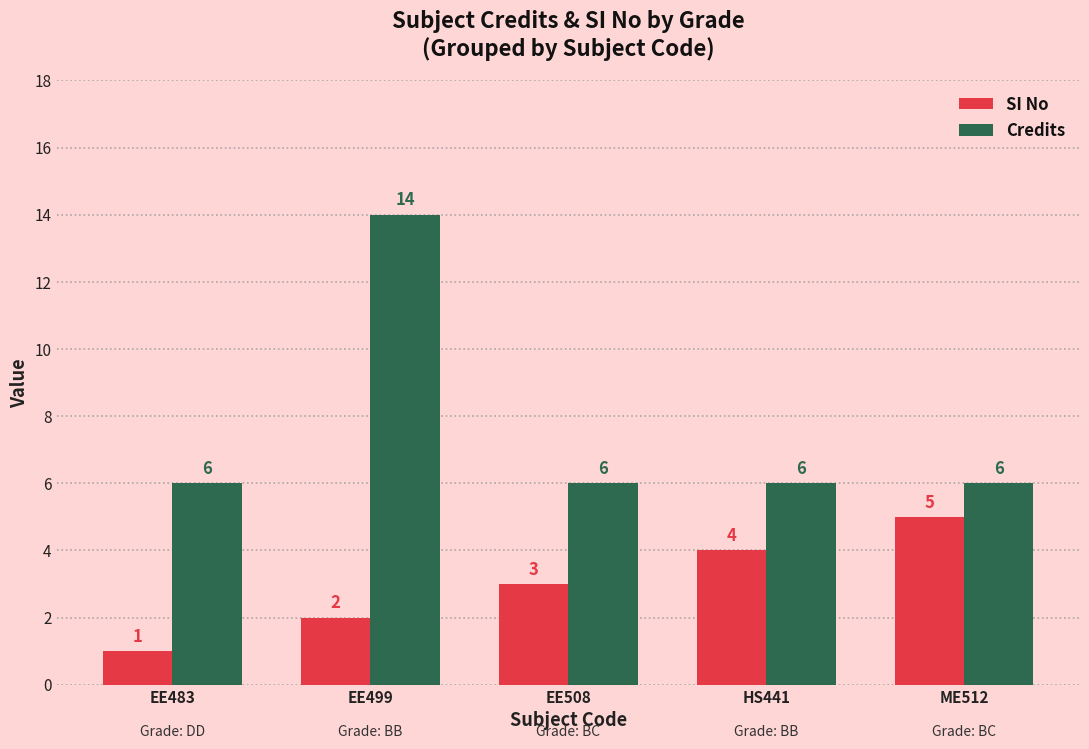

What is the label of the 4th bar from the right?

EE499